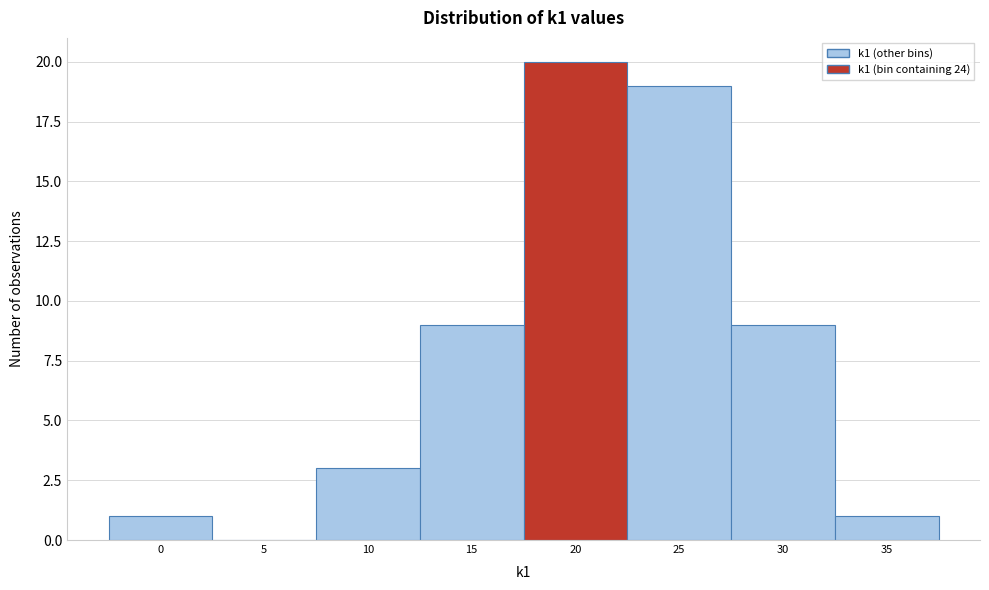

Reading left to right, what are all the values shown in this chart?

0=1	5=0	10=3	15=9	20=20	25=19	30=9	35=1